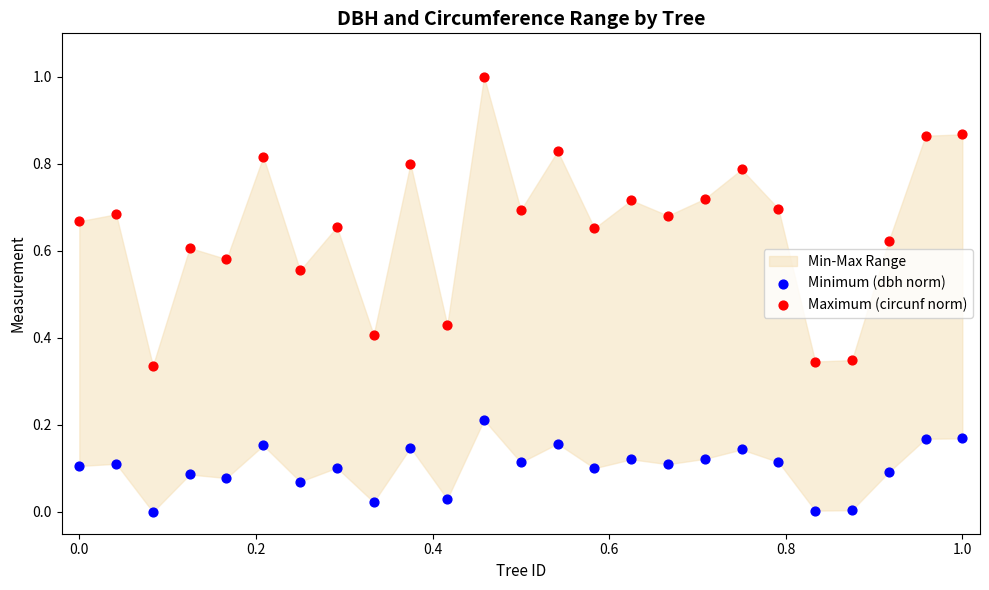

Which series contains the highest Y value?

Maximum (circunf norm)